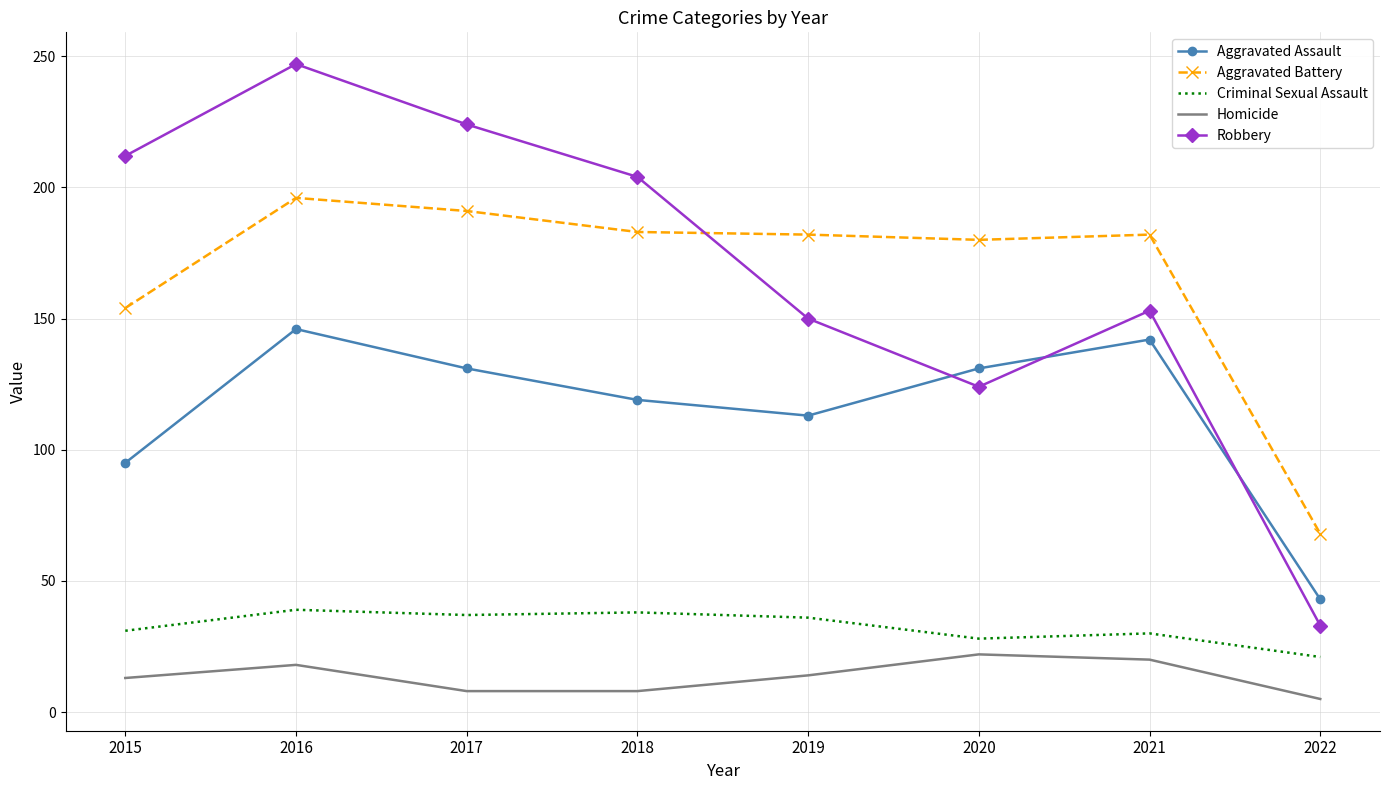

At 2017, list the series in order from smallest to largest.

Homicide, Criminal Sexual Assault, Aggravated Assault, Aggravated Battery, Robbery